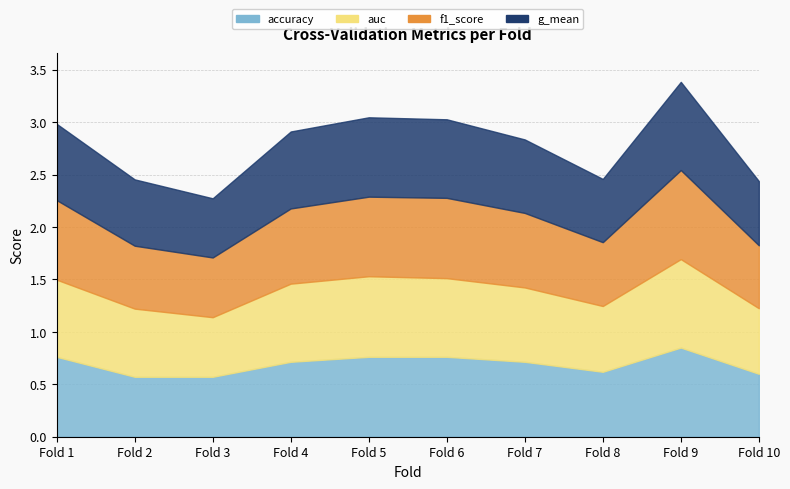

Reading right to left, transcribe all the data shown in this chart.

accuracy: 10=0.6	9=0.8	8=0.6	7=0.7	6=0.8	5=0.8	4=0.7	3=0.6	2=0.6	1=0.8
auc: 10=0.6	9=0.8	8=0.6	7=0.7	6=0.8	5=0.8	4=0.7	3=0.6	2=0.7	1=0.7
f1_score: 10=0.6	9=0.8	8=0.6	7=0.7	6=0.8	5=0.8	4=0.7	3=0.6	2=0.6	1=0.8
g_mean: 10=0.6	9=0.8	8=0.6	7=0.7	6=0.7	5=0.8	4=0.7	3=0.6	2=0.6	1=0.7